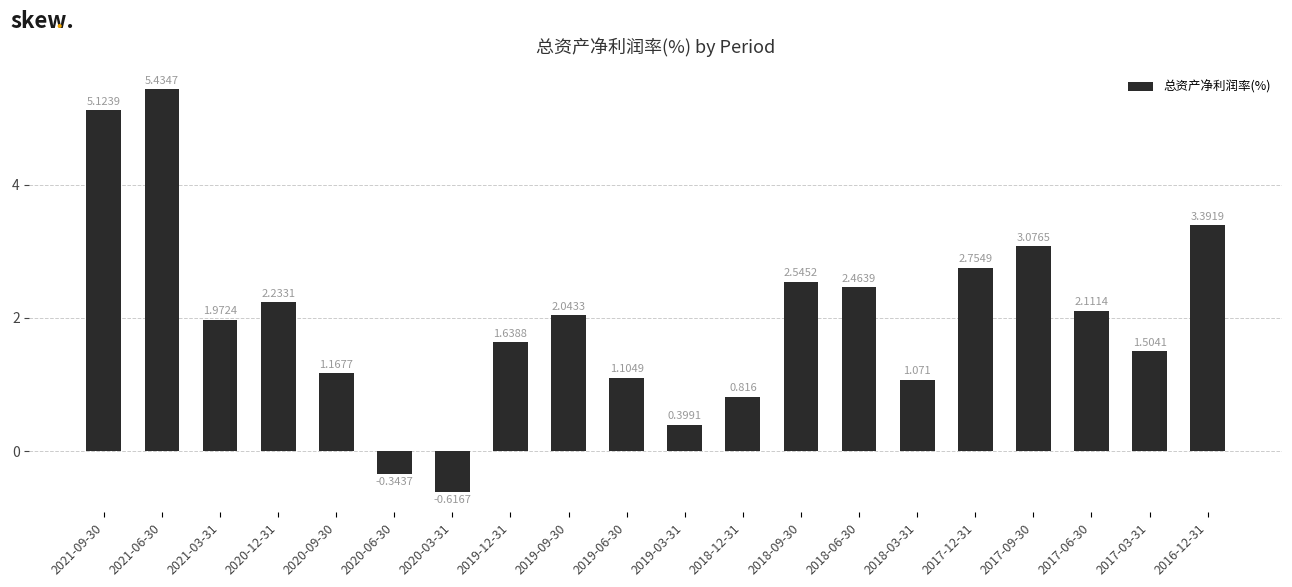

What is the approximate value at 2020-06-30?

-0.3